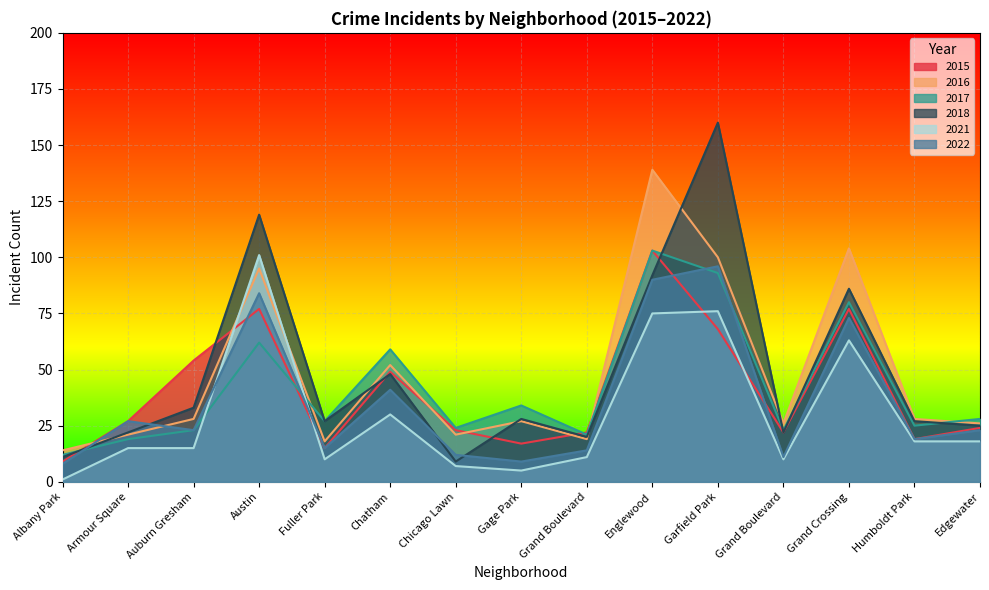

Is it true that 2017 equals 80 at Grand Crossing?

True